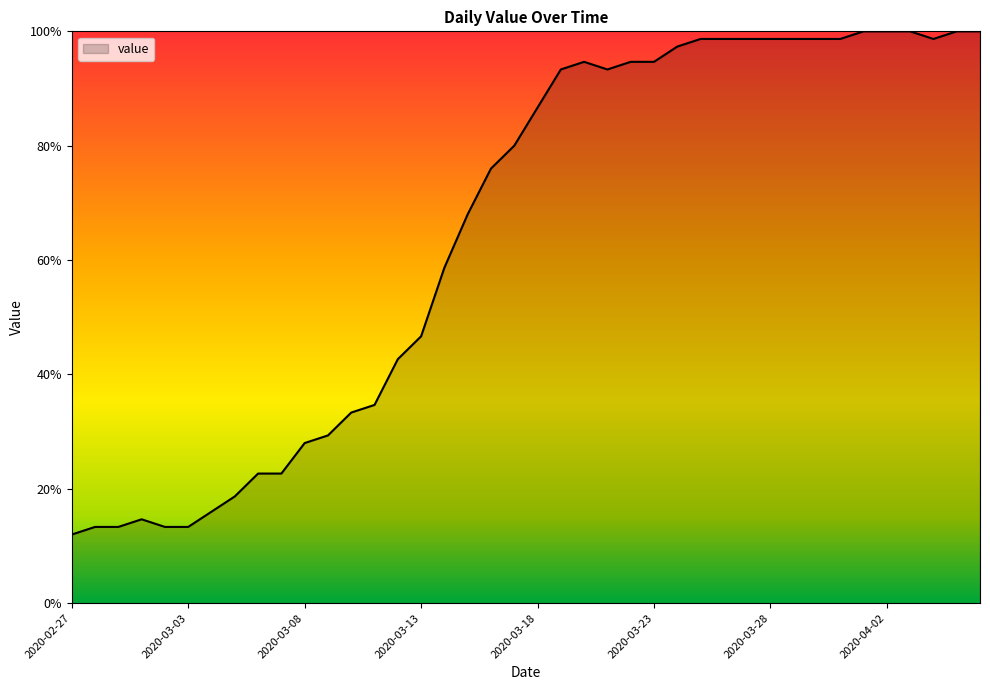

What is the smallest value displayed?

12.0